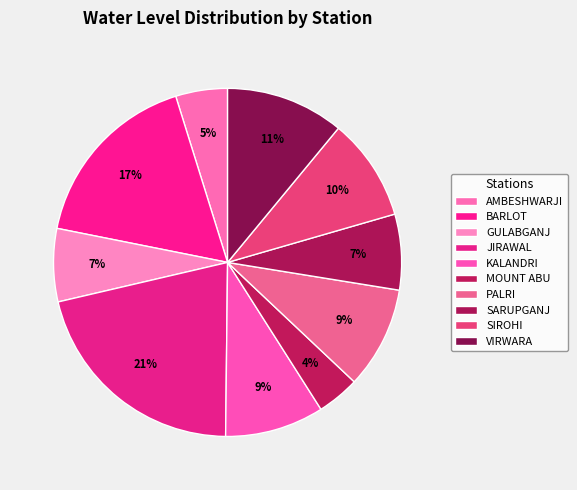

Does any single category account for the majority?

No